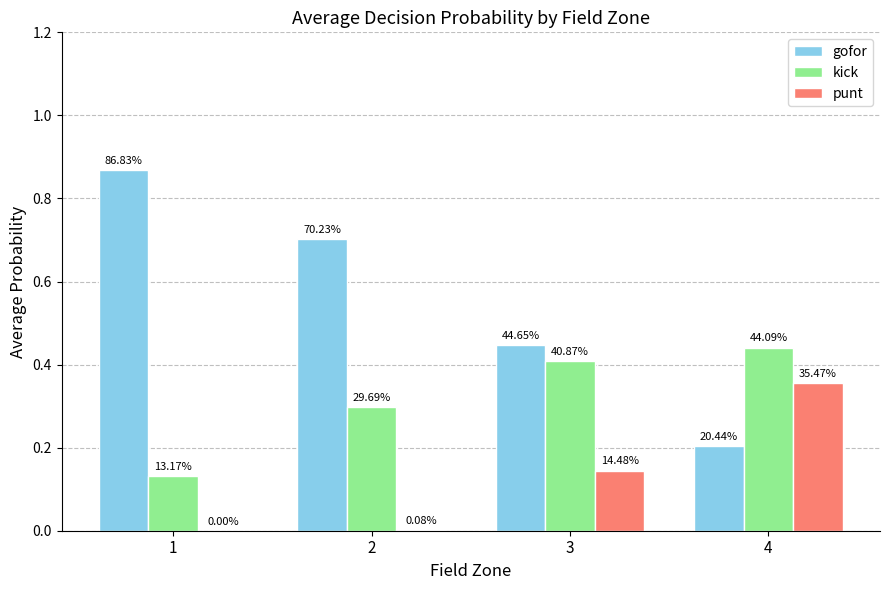

How many groups of bars are there?

4